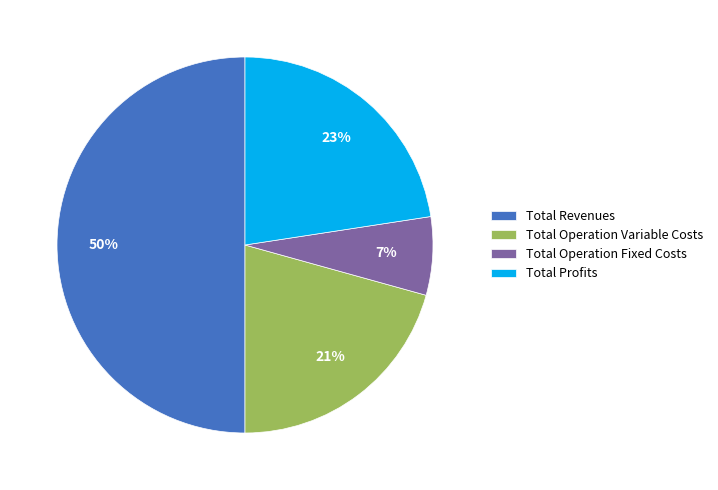

Approximately how many times larger is the value at Total Profits compared to Total Revenues?

0.5